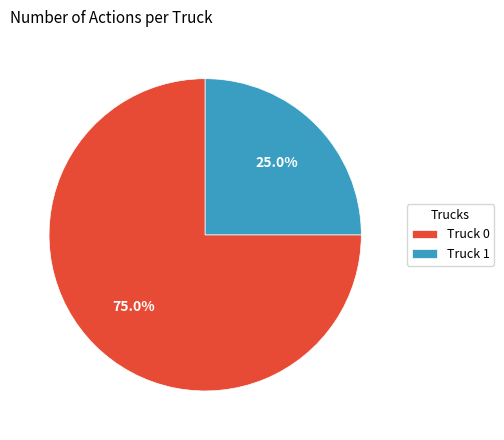

How many segments does this pie chart have?

2